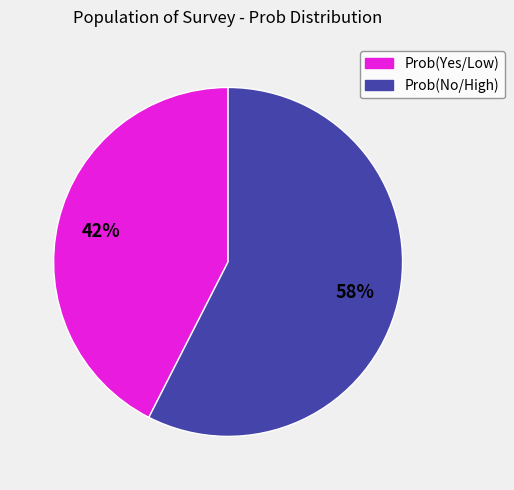

To the nearest percent, what is the average slice percentage?

50%